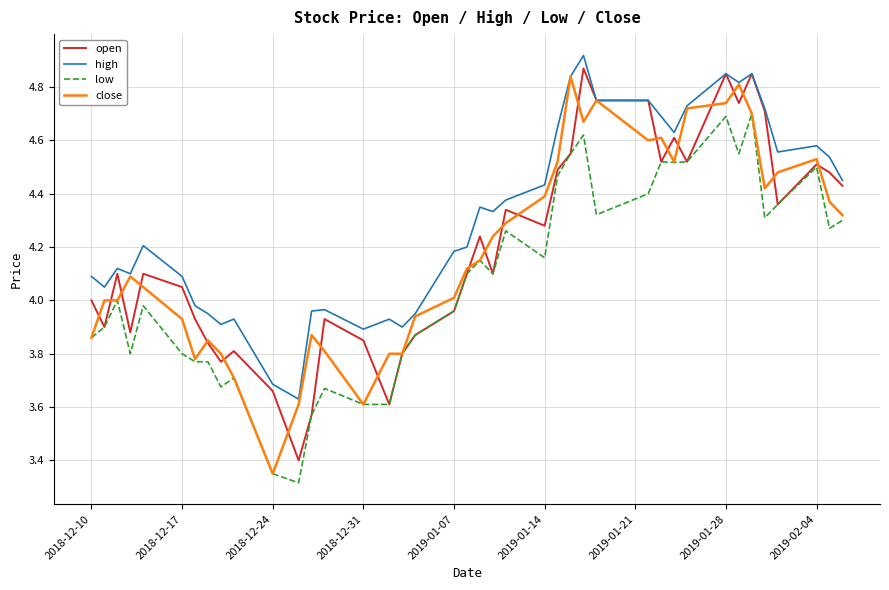

List the series in order of their peak value, lowest first.

low, close, open, high